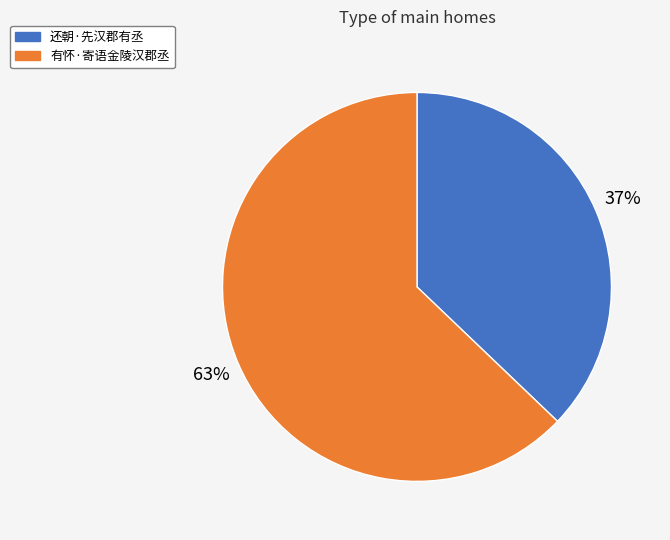

Between 有怀·寄语金陵汉郡丞 and 还朝·先汉郡有丞, which is larger?

有怀·寄语金陵汉郡丞